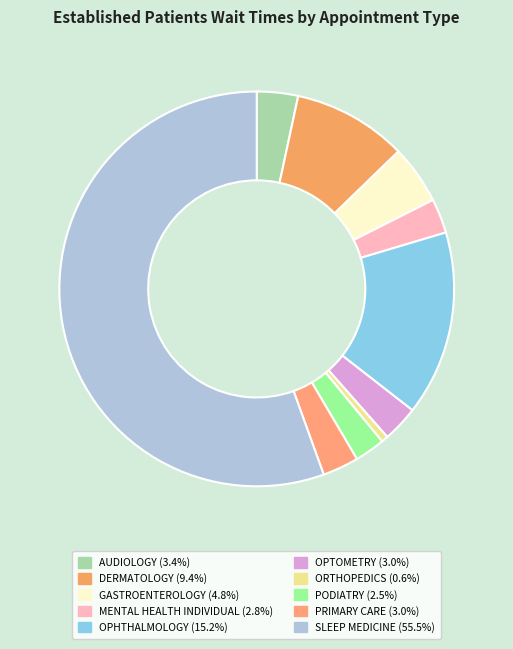

How many slices are in this pie chart?

10